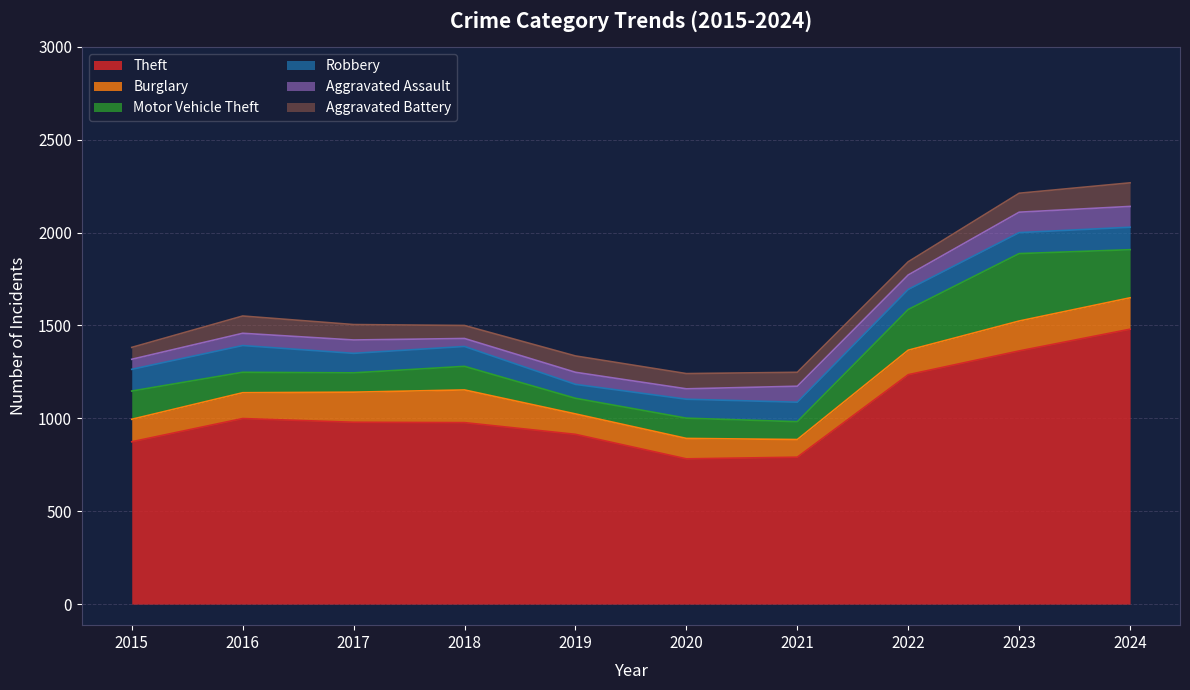

After their last crossing, which series has the higher values: Burglary or Robbery?

Burglary